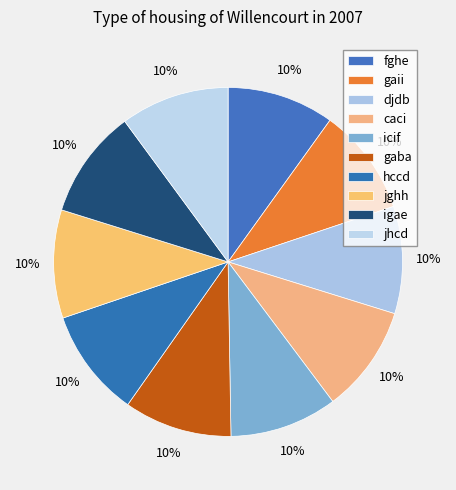

How many slices are in this pie chart?

10